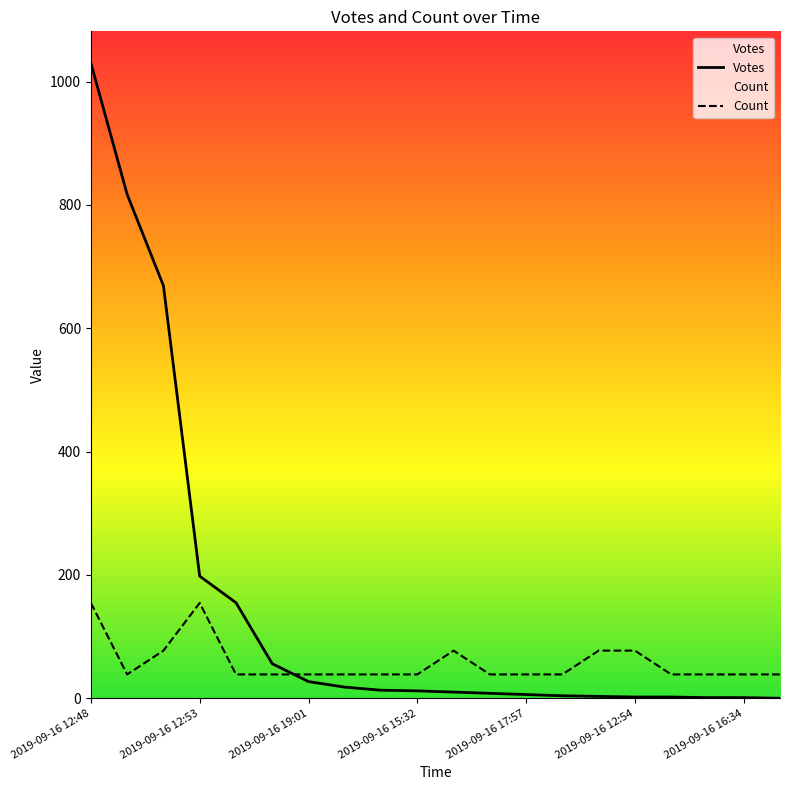

At which category does the chart reach its minimum across all series?

19